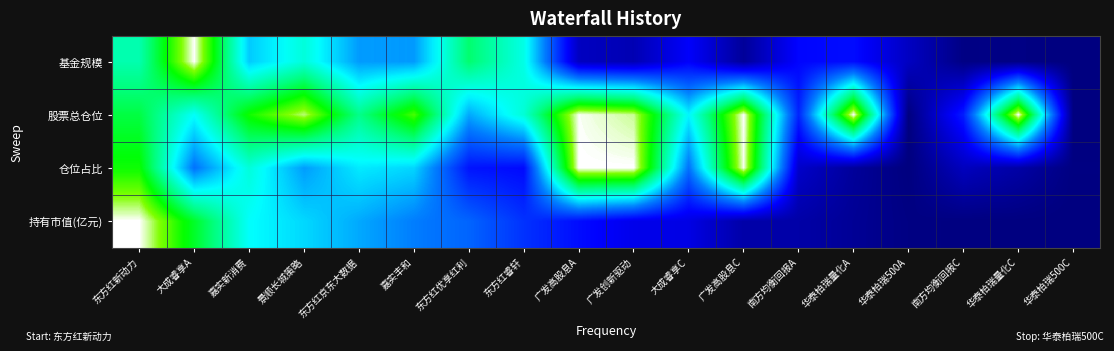

The value of 基金规模 at 景顺长城策略 is 0.6. True or false?

True